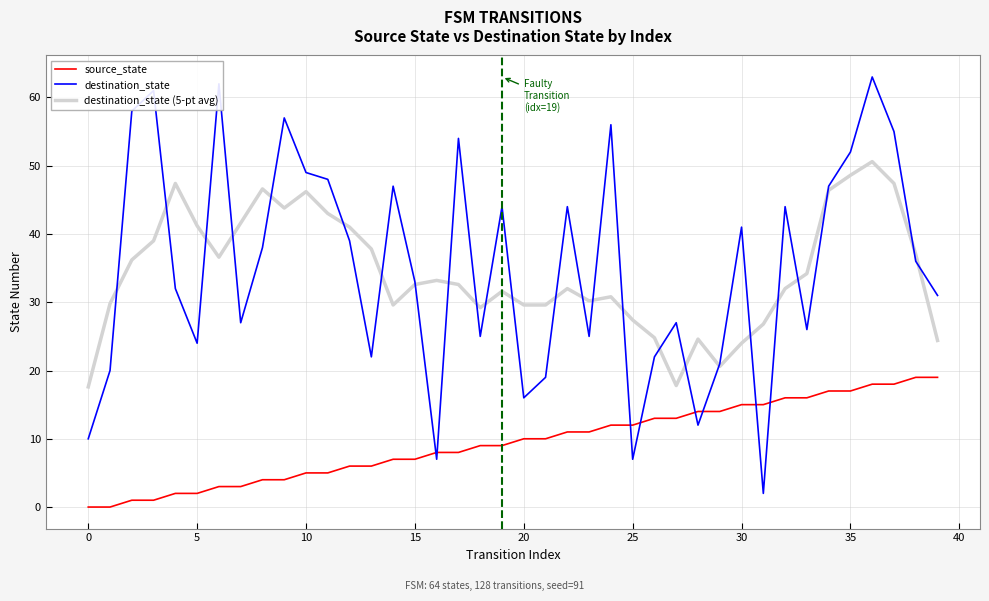

Does the chart display data point markers on the line(s)?

No